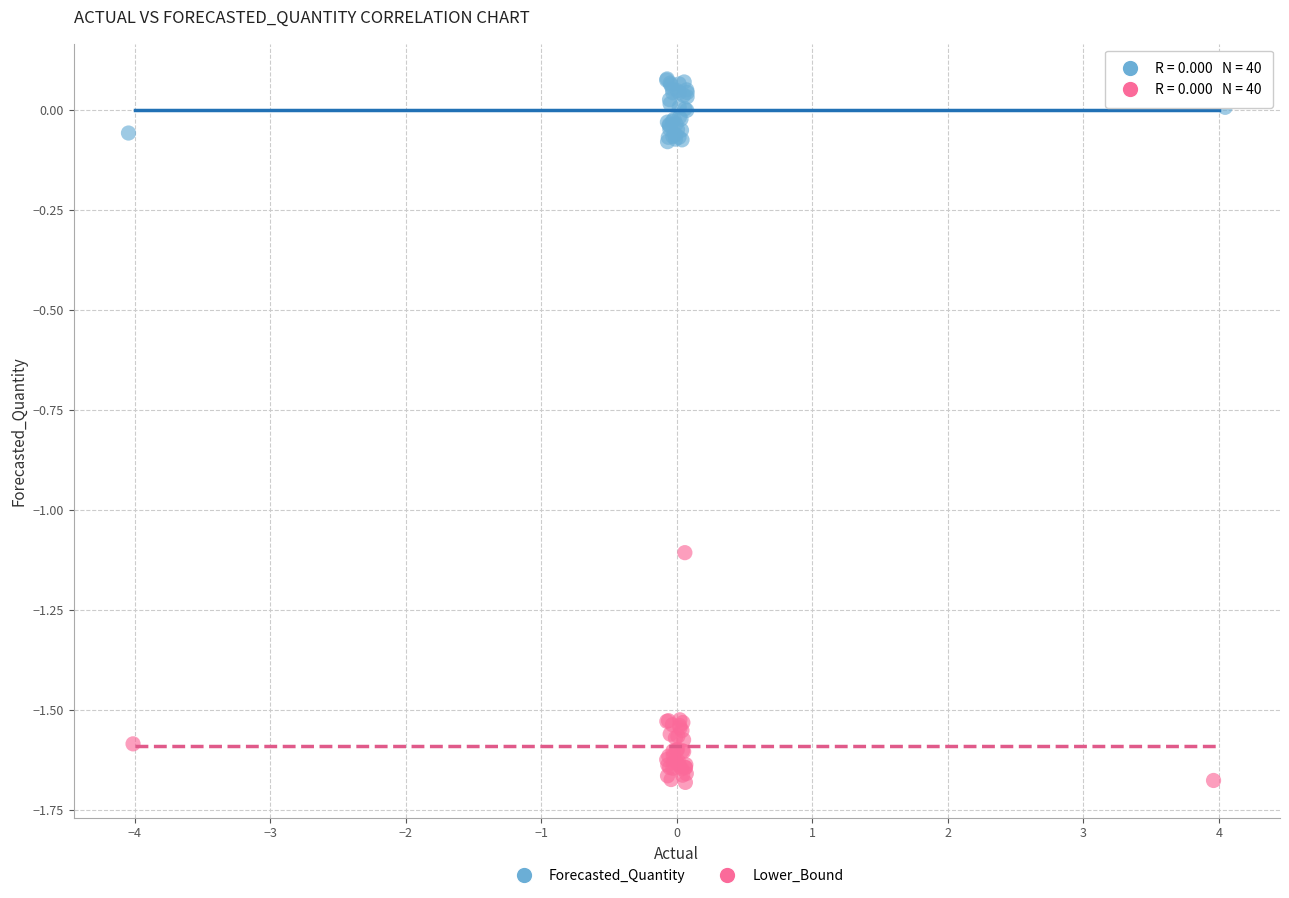

Which series reaches the minimum Y coordinate?

Lower_Bound